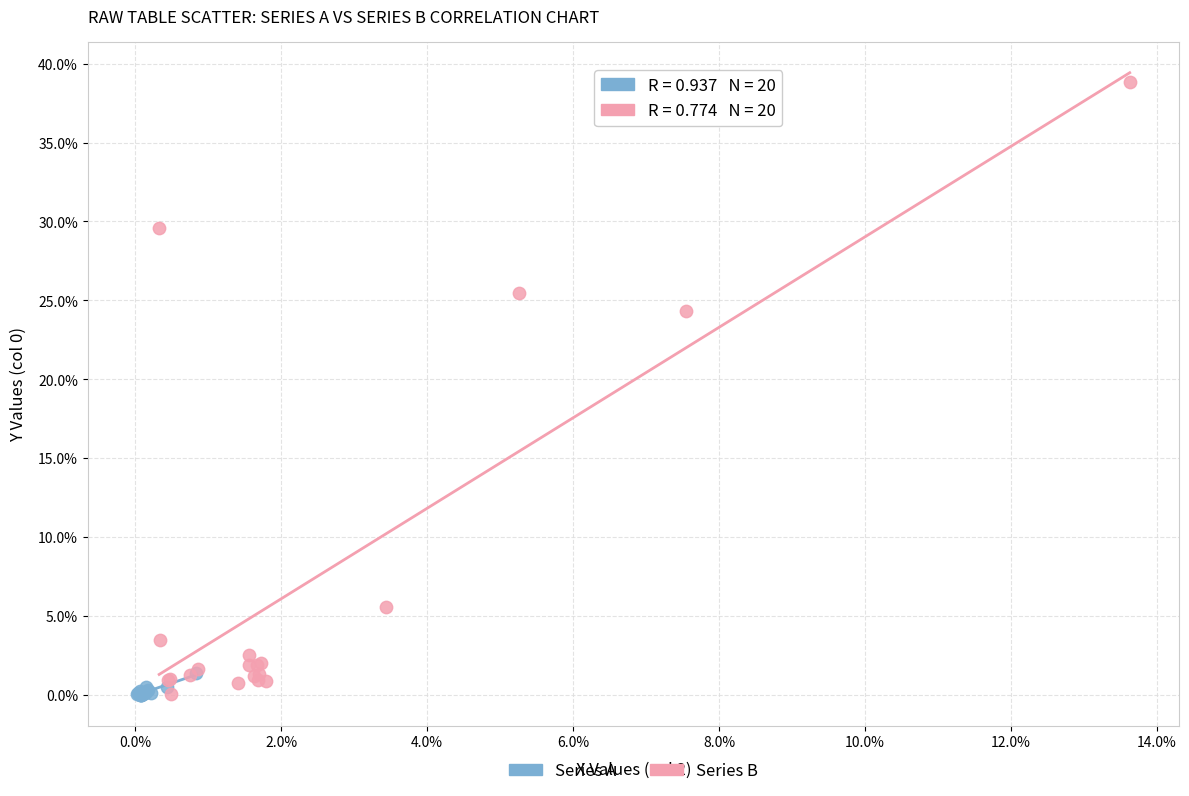

Which series reaches the maximum Y coordinate?

Series B